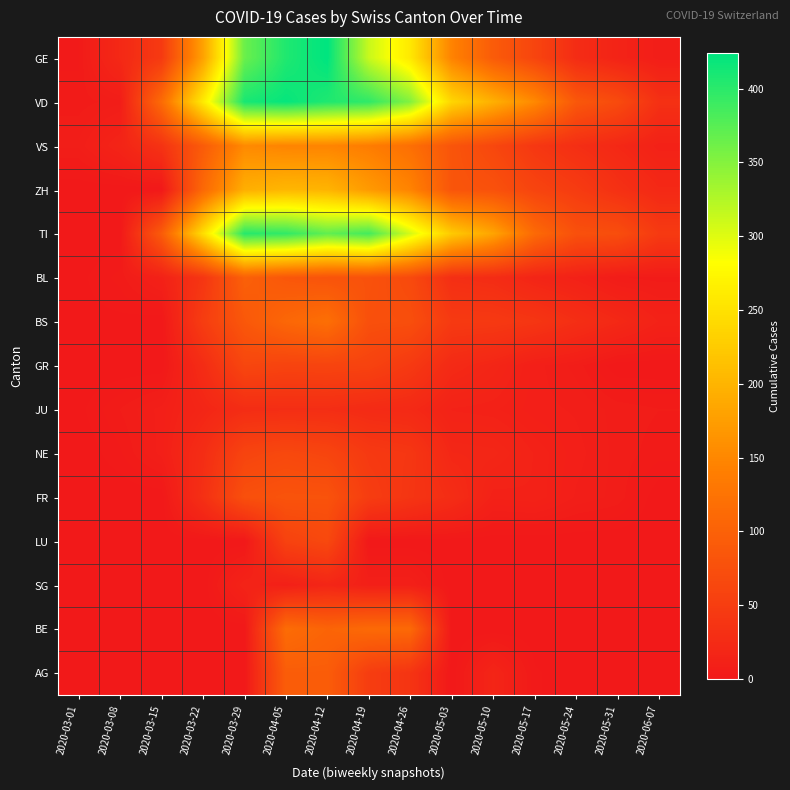

Rank the series at 2020-06-07 from highest to lowest value.

TI, VD, ZH, BS, VS, GE, JU, BL, NE, GR, FR, LU, SG, BE, AG